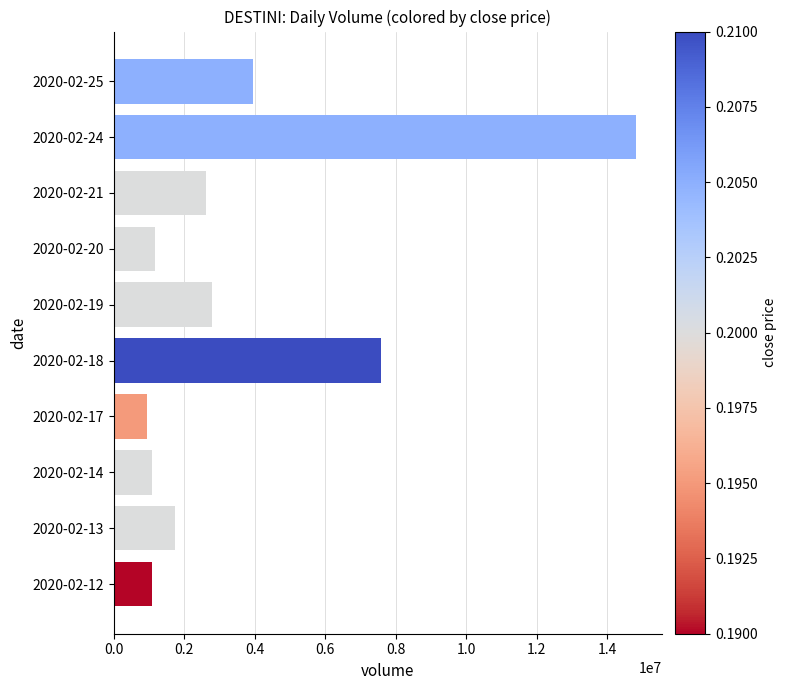

Where is the data nearest to the value 7872300?

2020-02-18